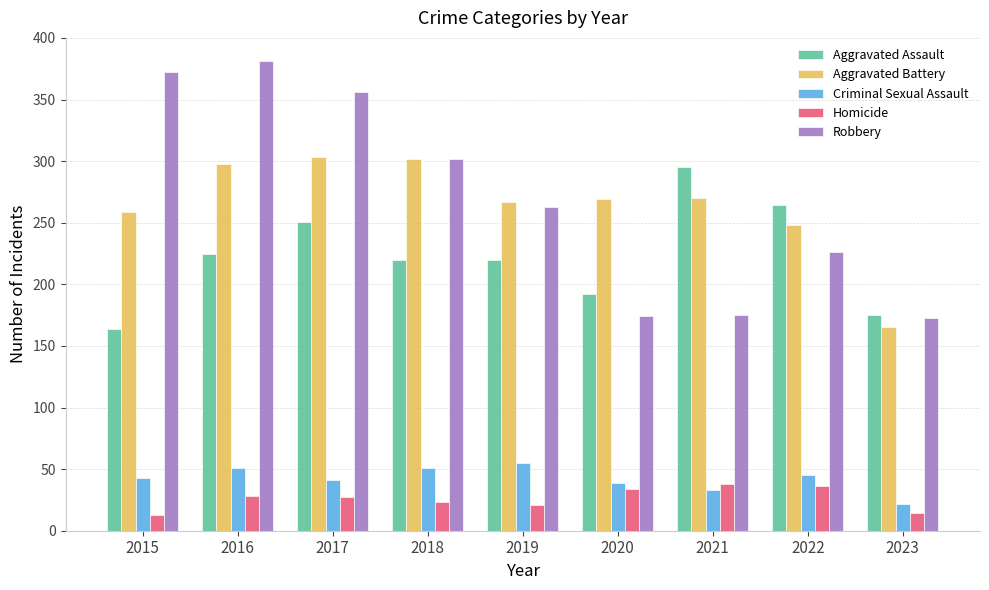

What is the minimum value shown in the chart?

13